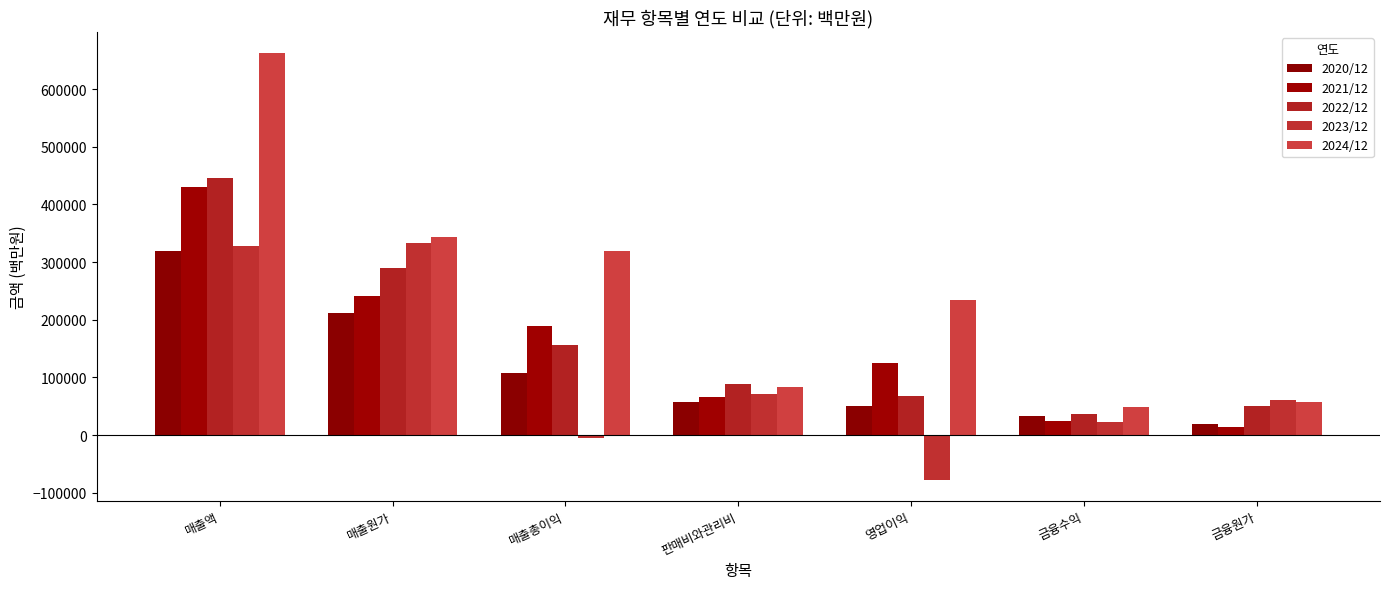

What is the sum of all 2020/12 values?

799197.9